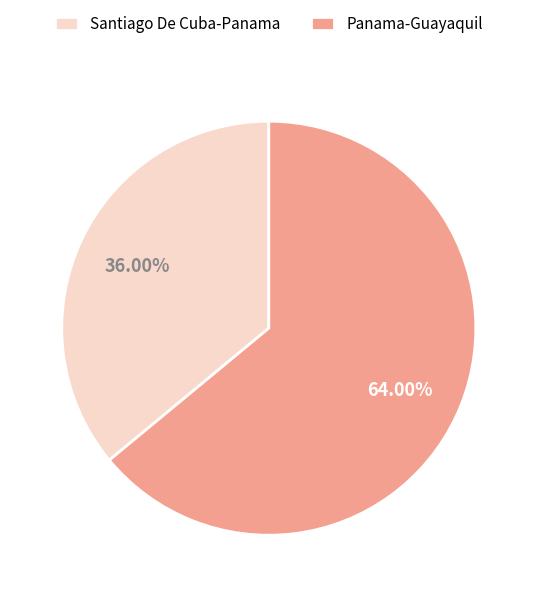

Count the number of slices in the pie.

2